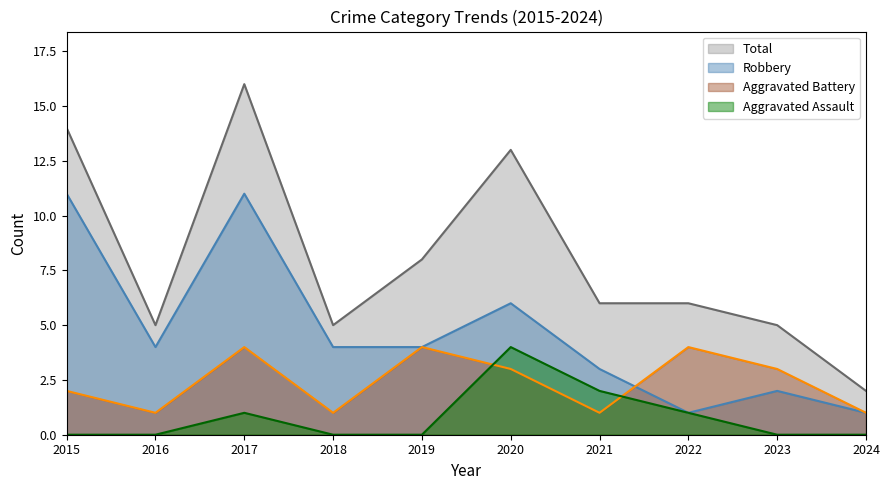

The value of Aggravated Battery at 2023 is 3. True or false?

True